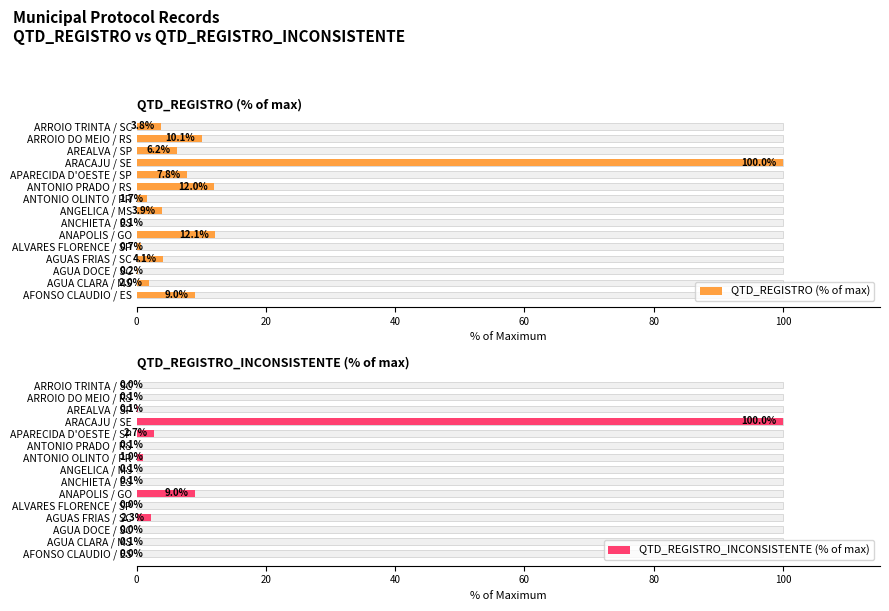

Is it true that QTD_REGISTRO (% of max) equals 2.0 at AGUA CLARA / MS?

True